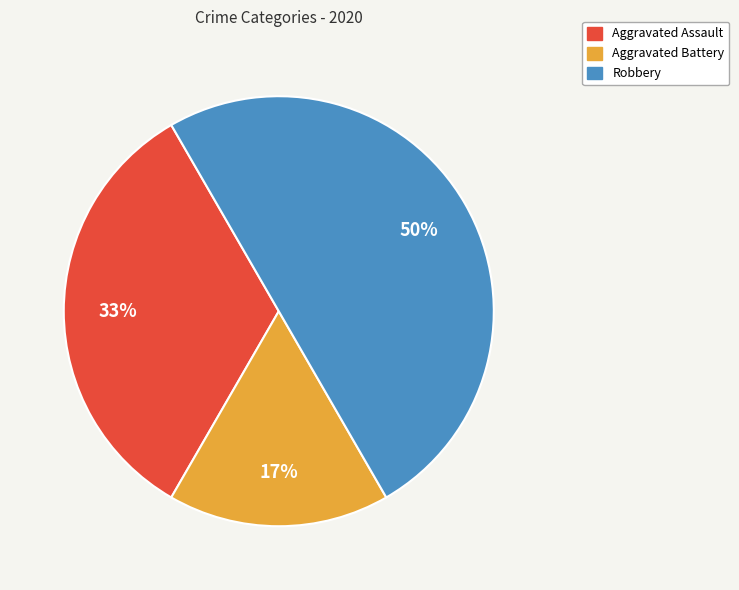

Count the number of slices in the pie.

3